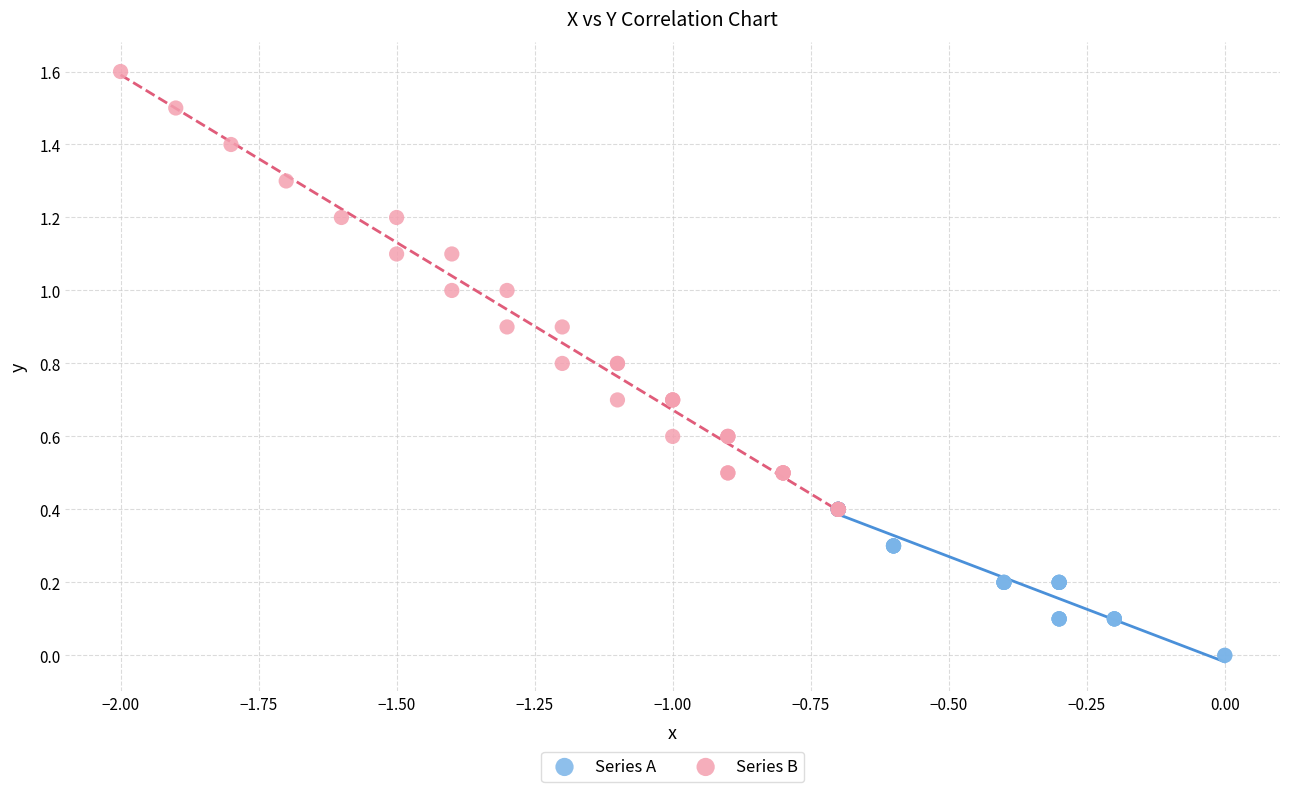

Which series has the largest Y range (max minus min)?

Series B